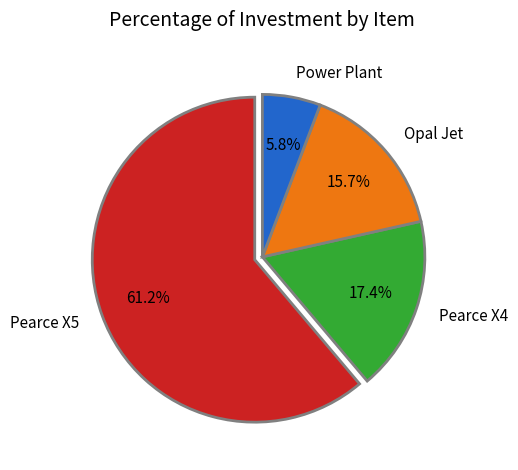

To the nearest percent, what portion does Power Plant represent?

6%